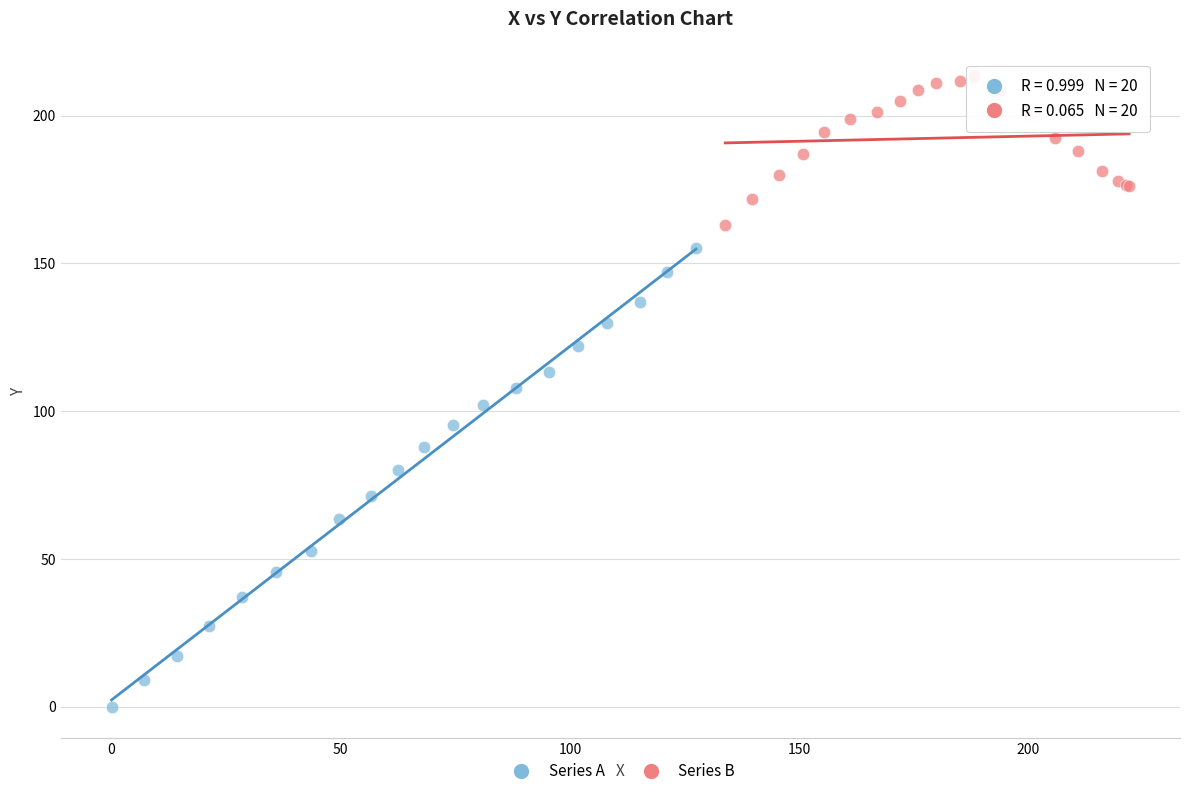

Which series has the largest Y range (max minus min)?

Series A